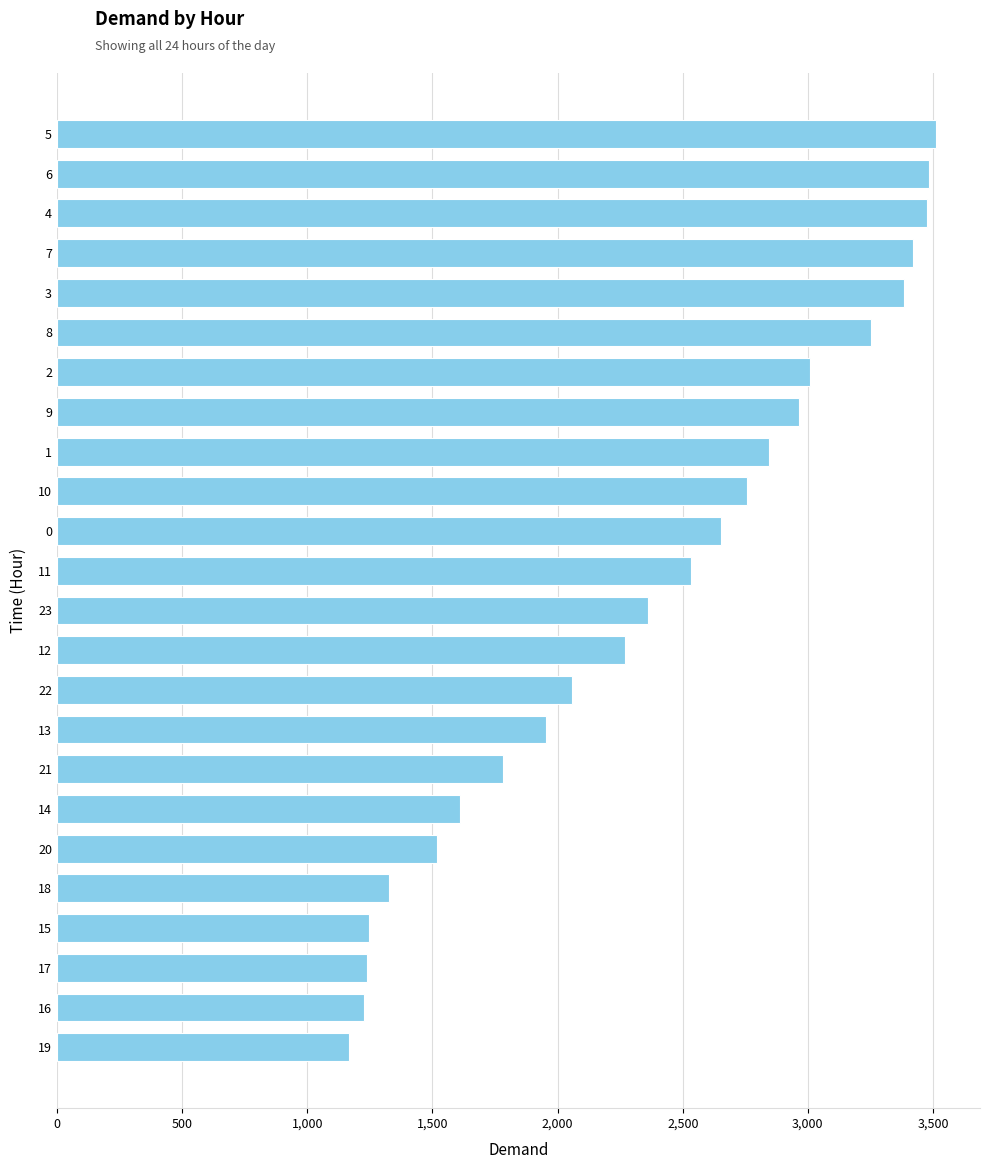

True or false: the data shows 4227 at 15.

False